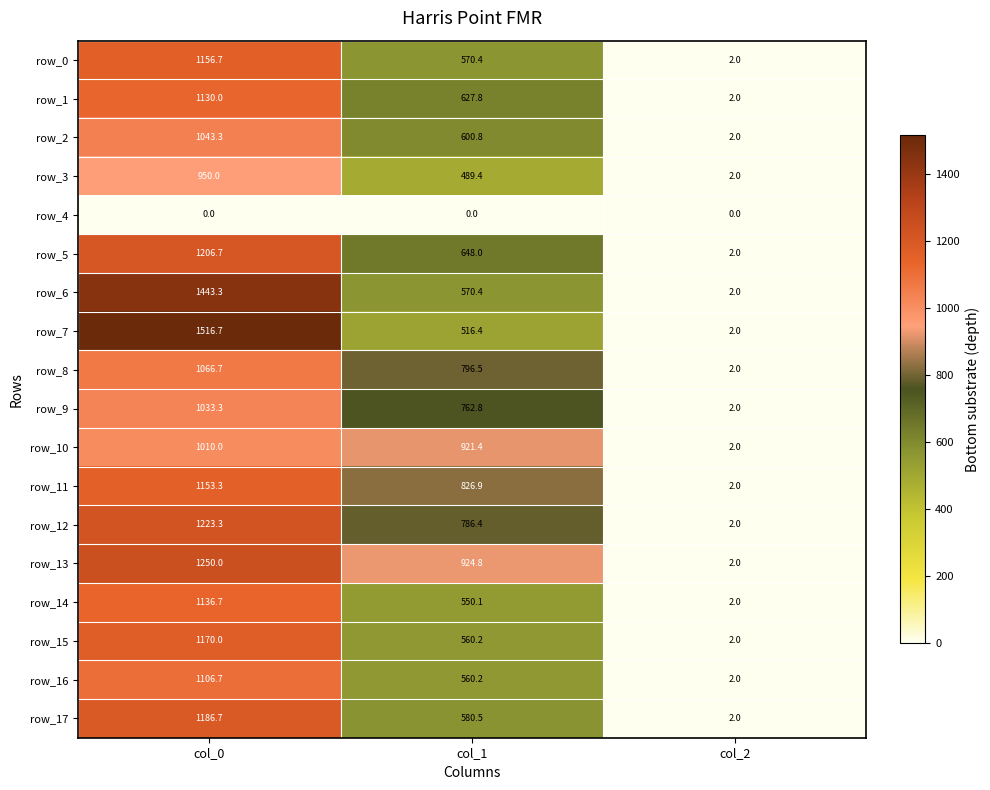

How many data points in row_17 are less than 580?

1